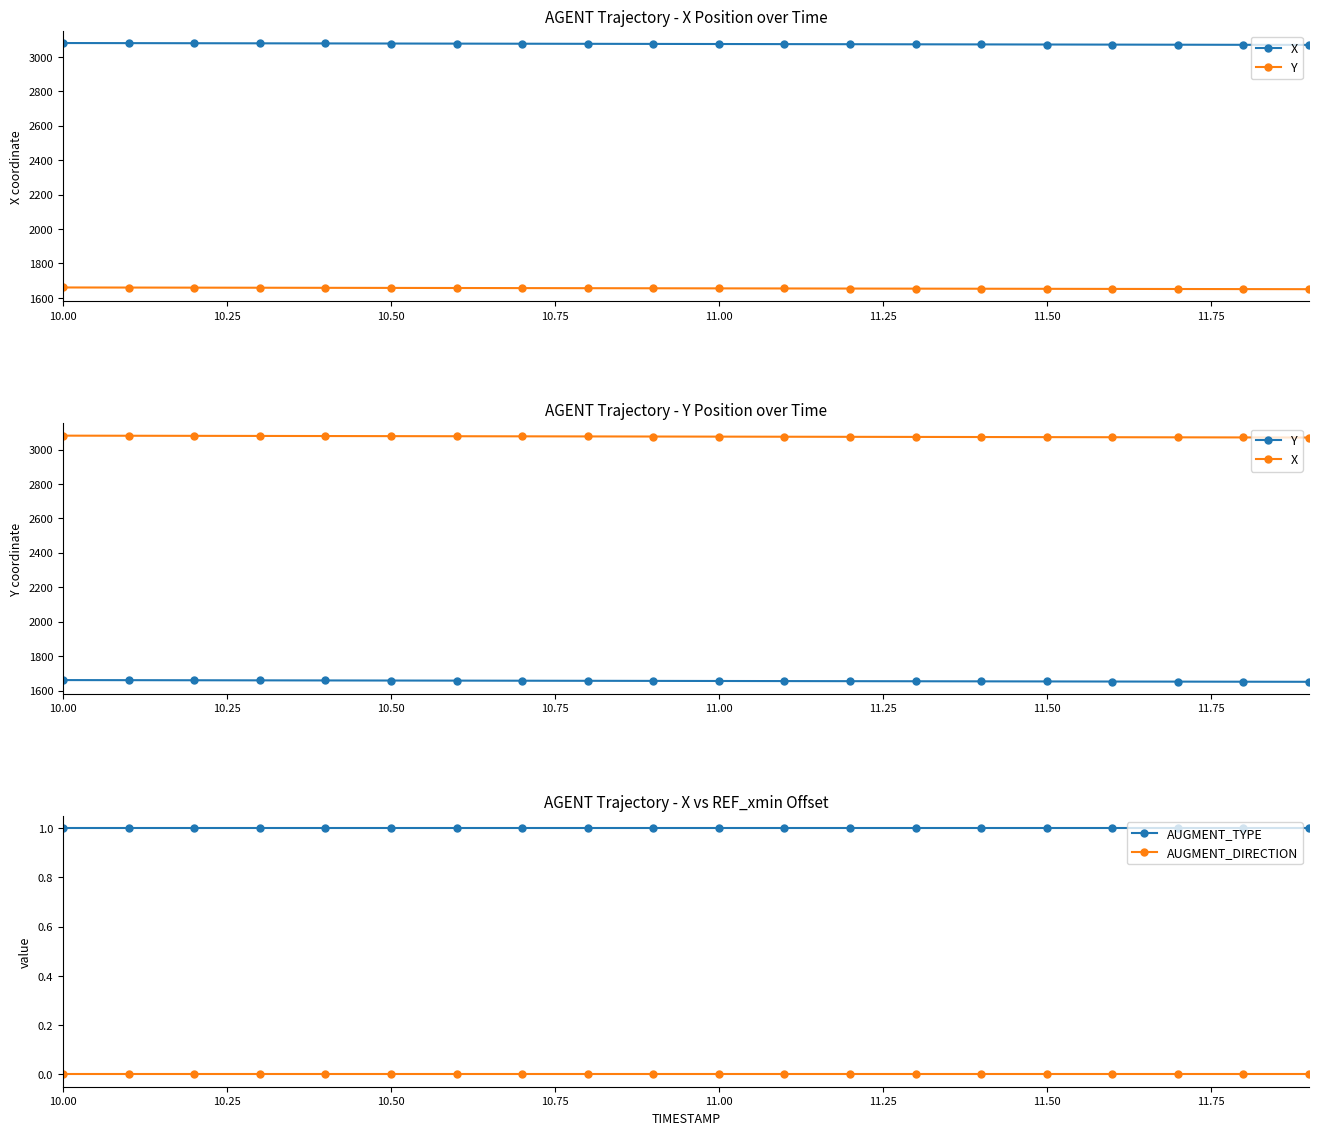

Is it true that AUGMENT_DIRECTION equals 0 at 10.50?

True